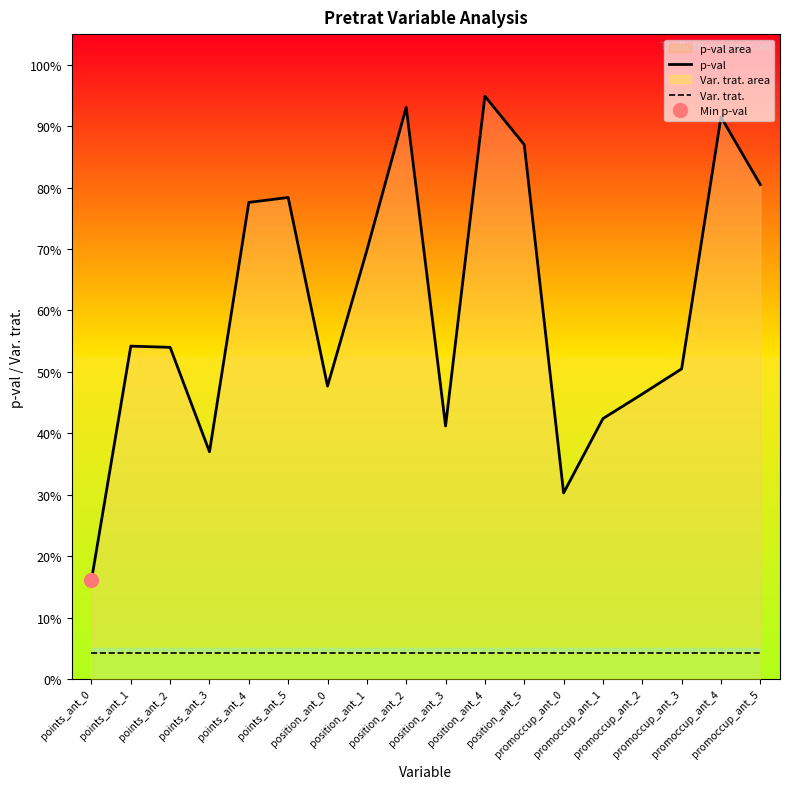

True or false: Var. trat. and p-val cross at least once.

False